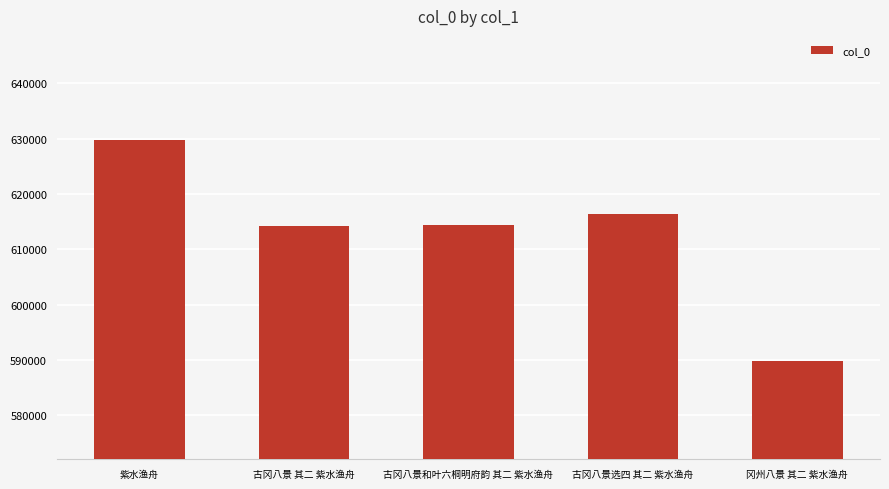

What is the change in value from 古冈八景和叶六桐明府韵 其二 紫水渔舟 to 冈州八景 其二 紫水渔舟?

-24688